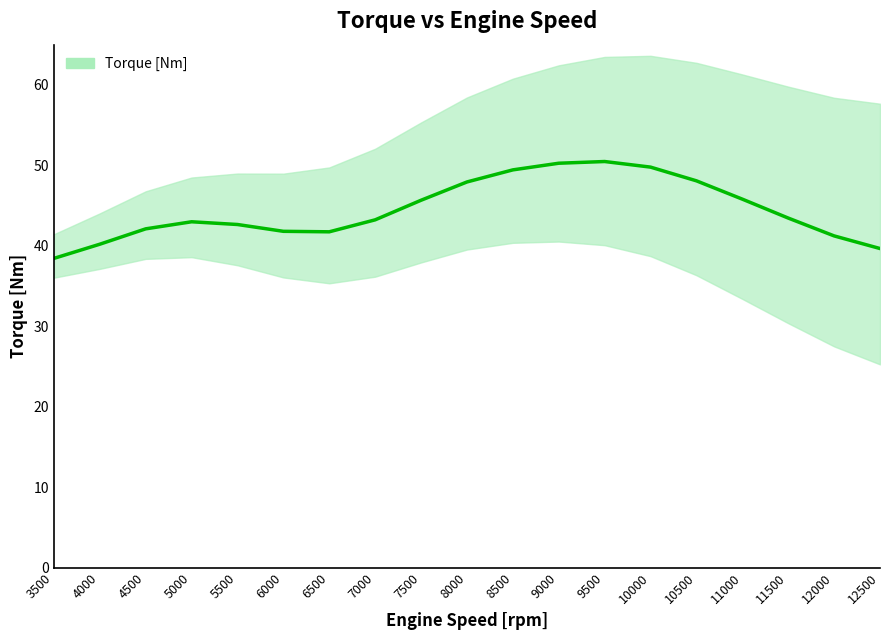

At which category does the data reach its first local peak?

5000